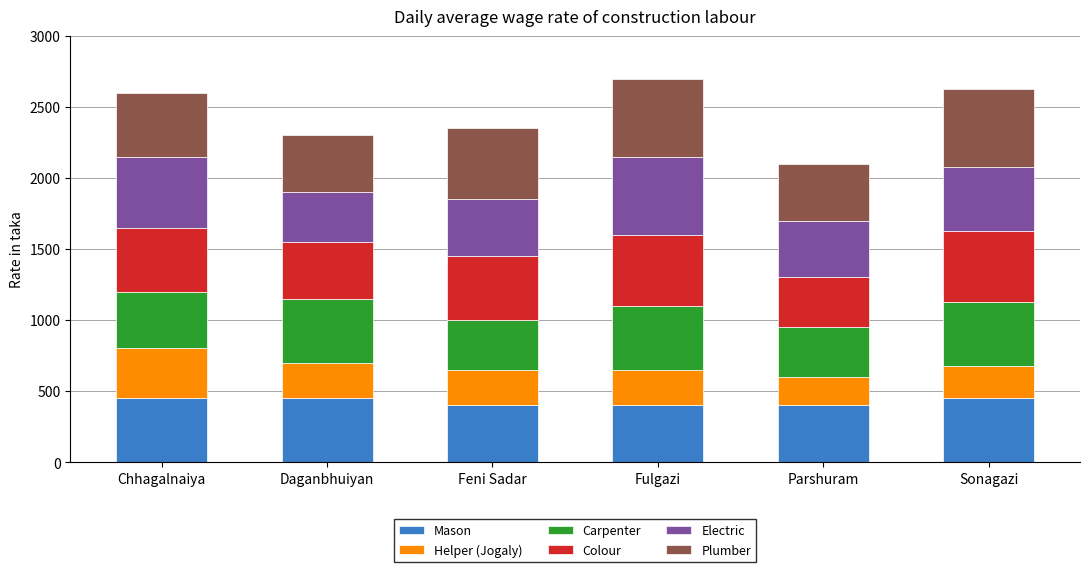

What is the minimum value for Mason?

400